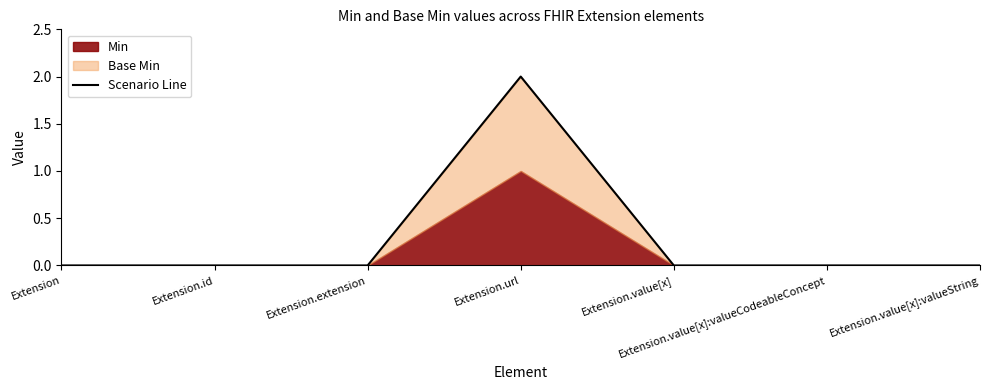

How many values are above zero?

1